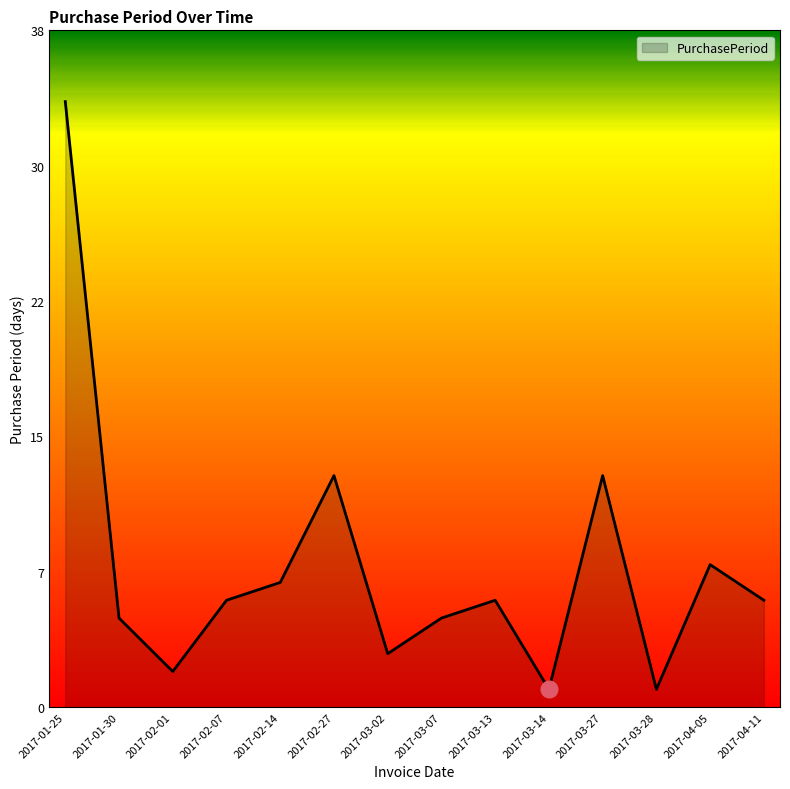

Does the chart display data point markers on the line(s)?

No